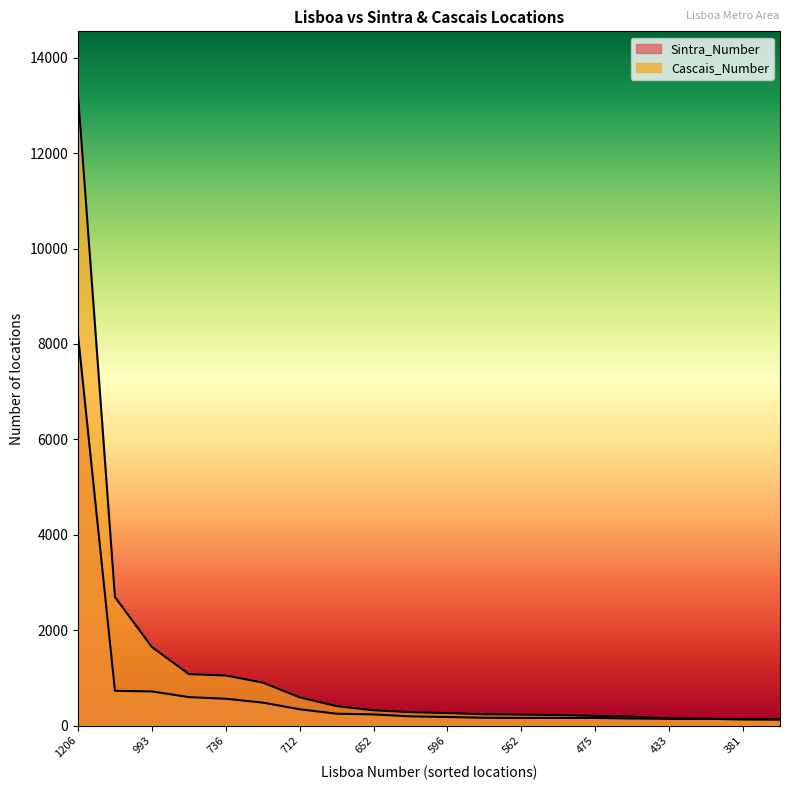

At which category is the sum across all series the highest?

1206